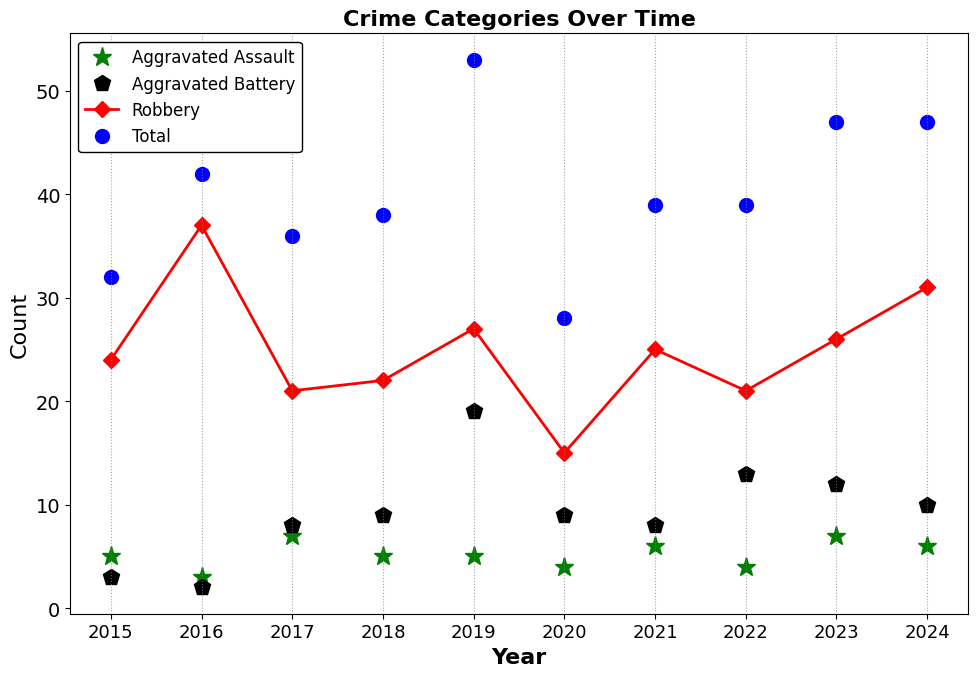

At how many categories does at least one series exceed 10?

10